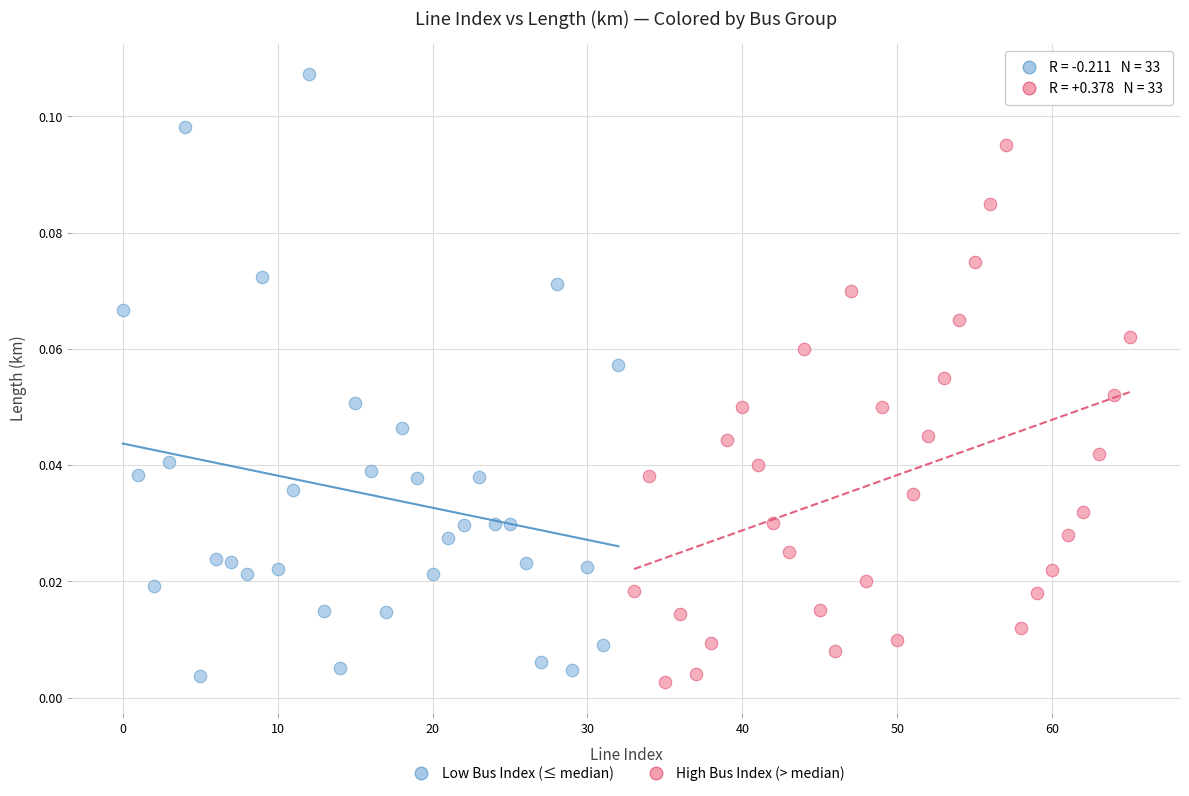

Which series contains the lowest Y value?

High Bus Index (> median)